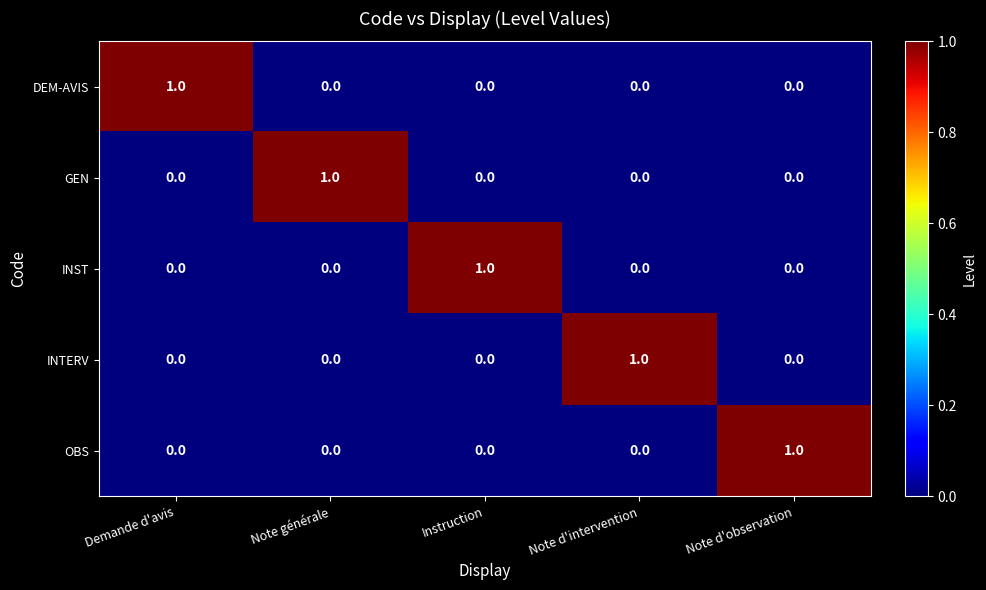

Is the value of DEM-AVIS at Note d'observation greater than the value of OBS at Note d'observation?

No